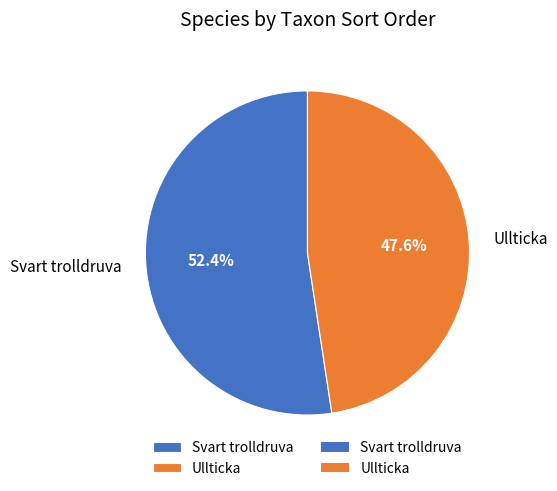

The Svart trolldruva slice represents 52% of the pie. True or false?

True